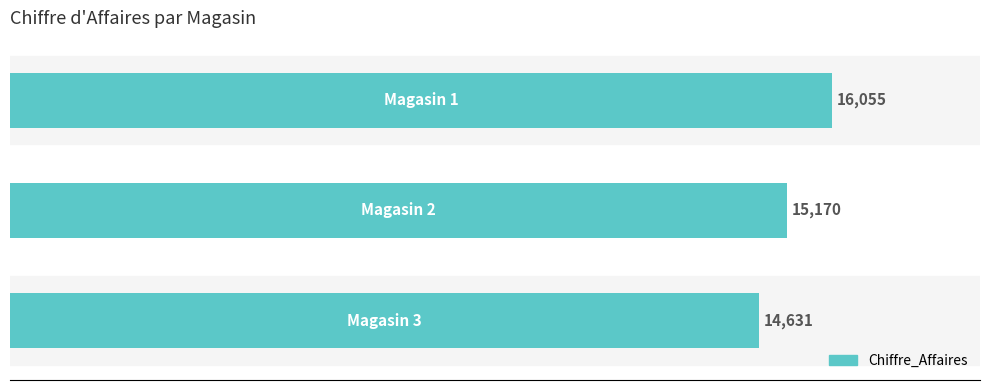

What is the average value?

15285